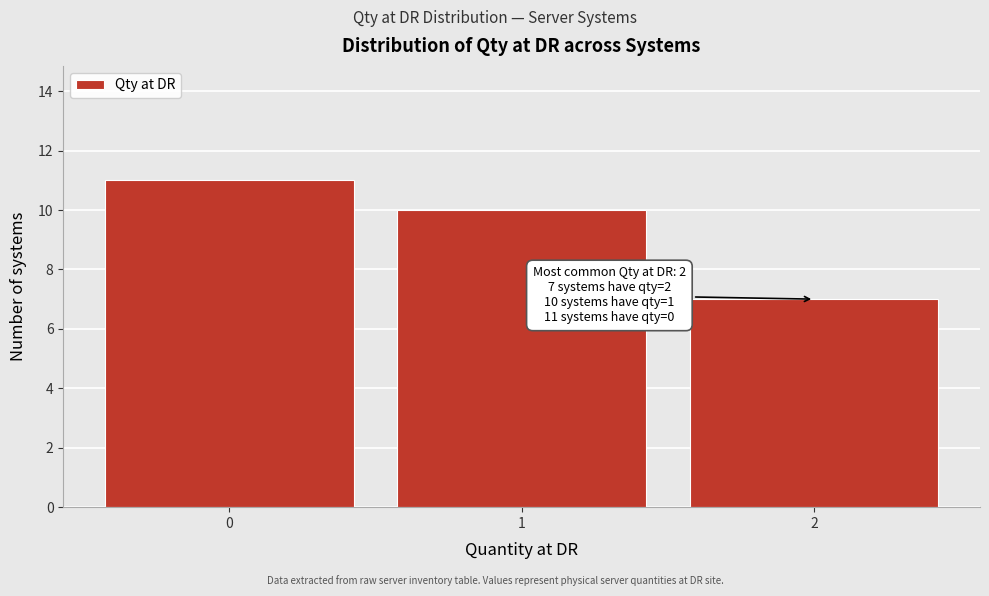

Which range on the x-axis has the tallest bar?

-0.5 to 0.5